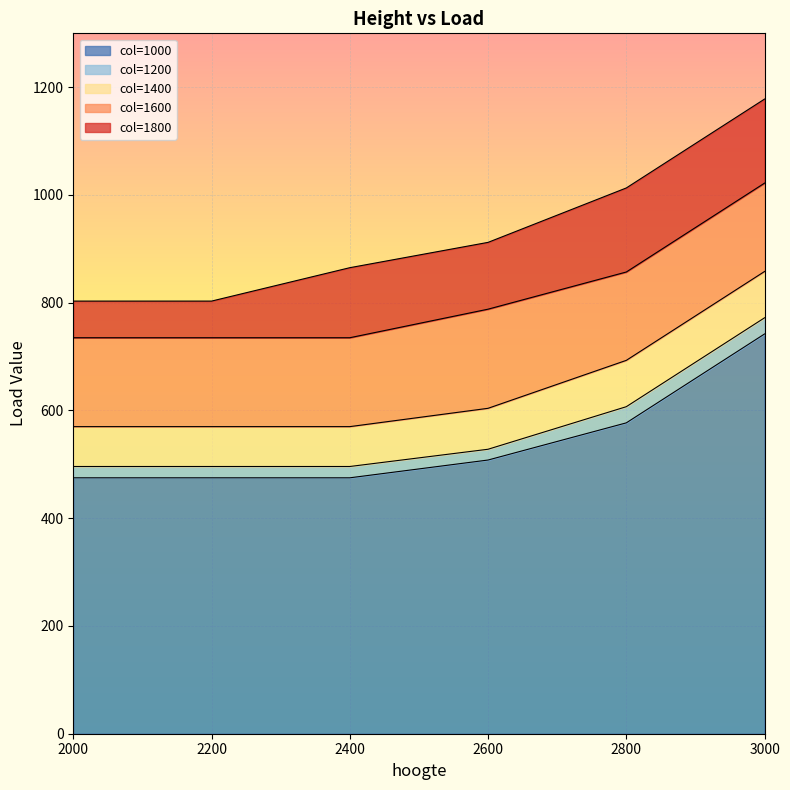

At which label does 1200 first exceed 528?

2800